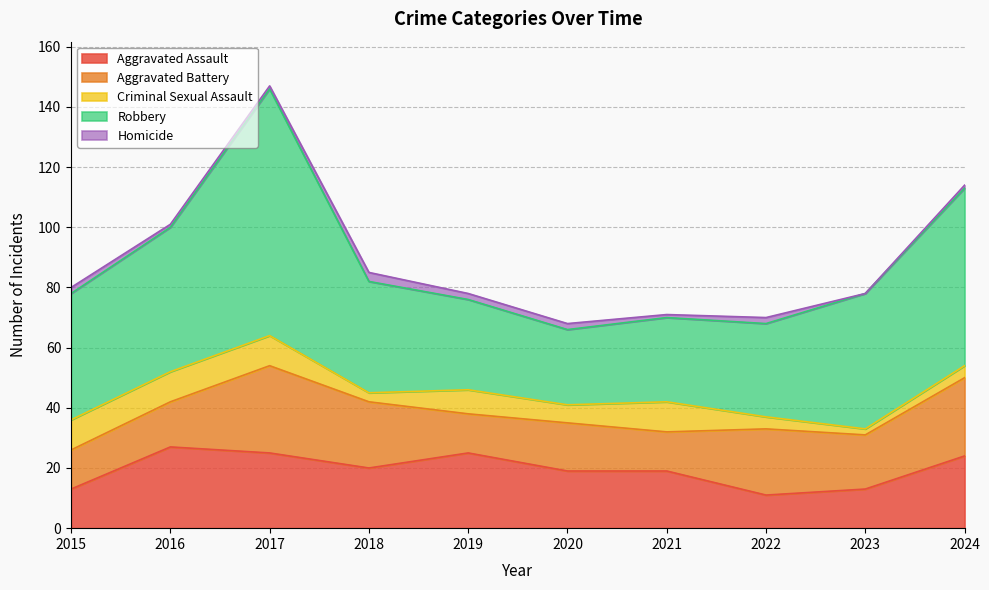

Which series changed the most between 2015 and 2024?

Robbery